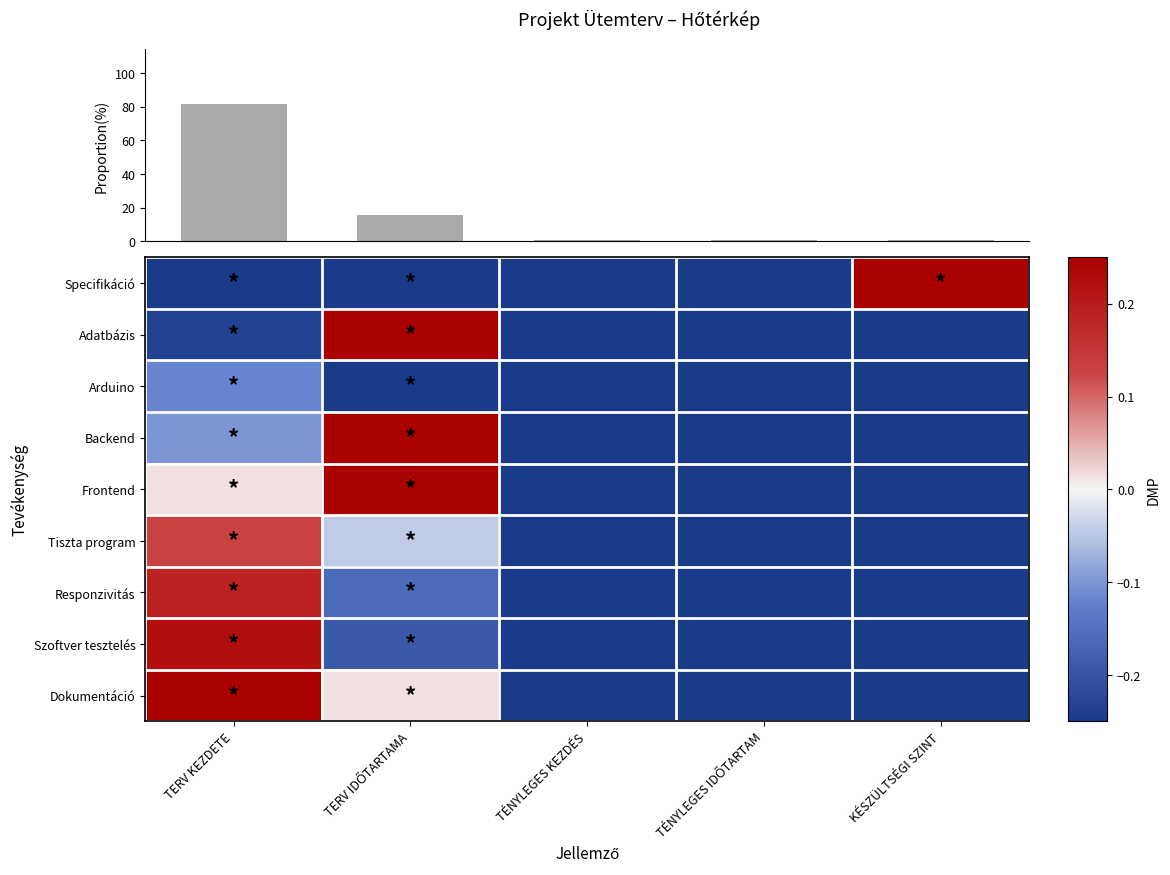

The value of Adatbázis at TERV KEZDETE is -0.2. True or false?

True